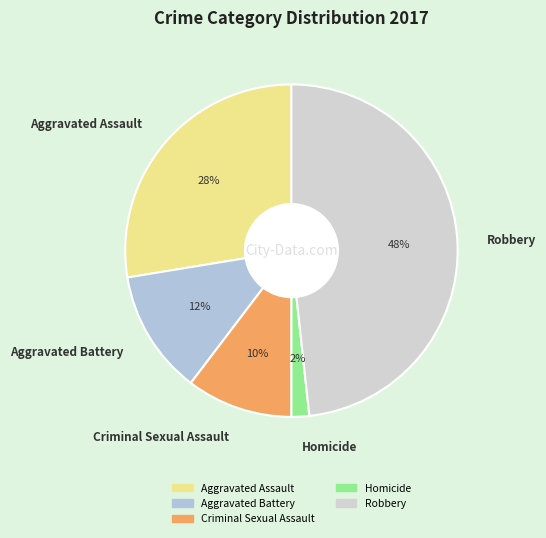

True or false: Aggravated Assault accounts for 28% of the total.

True